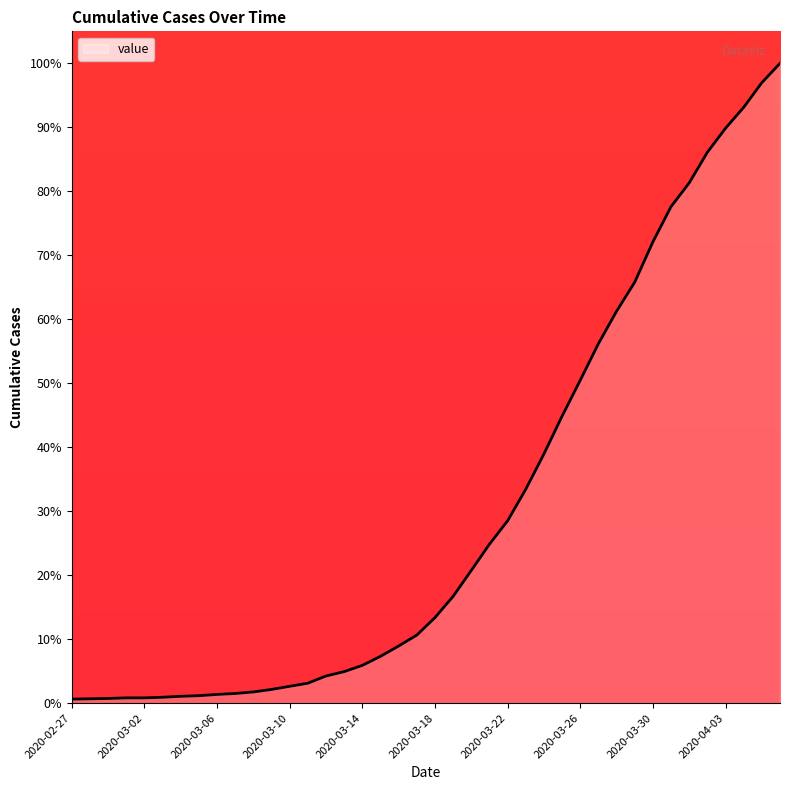

What is the maximum value shown in the chart?

100.0